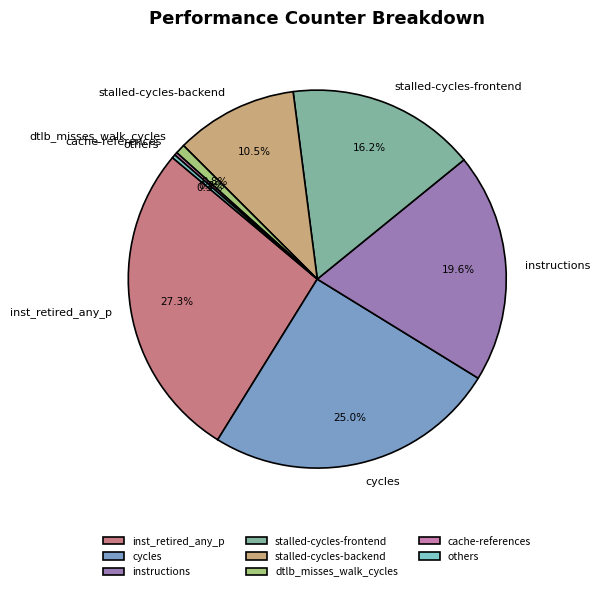

Which has a higher value, dtlb_misses_walk_cycles or stalled-cycles-frontend?

stalled-cycles-frontend